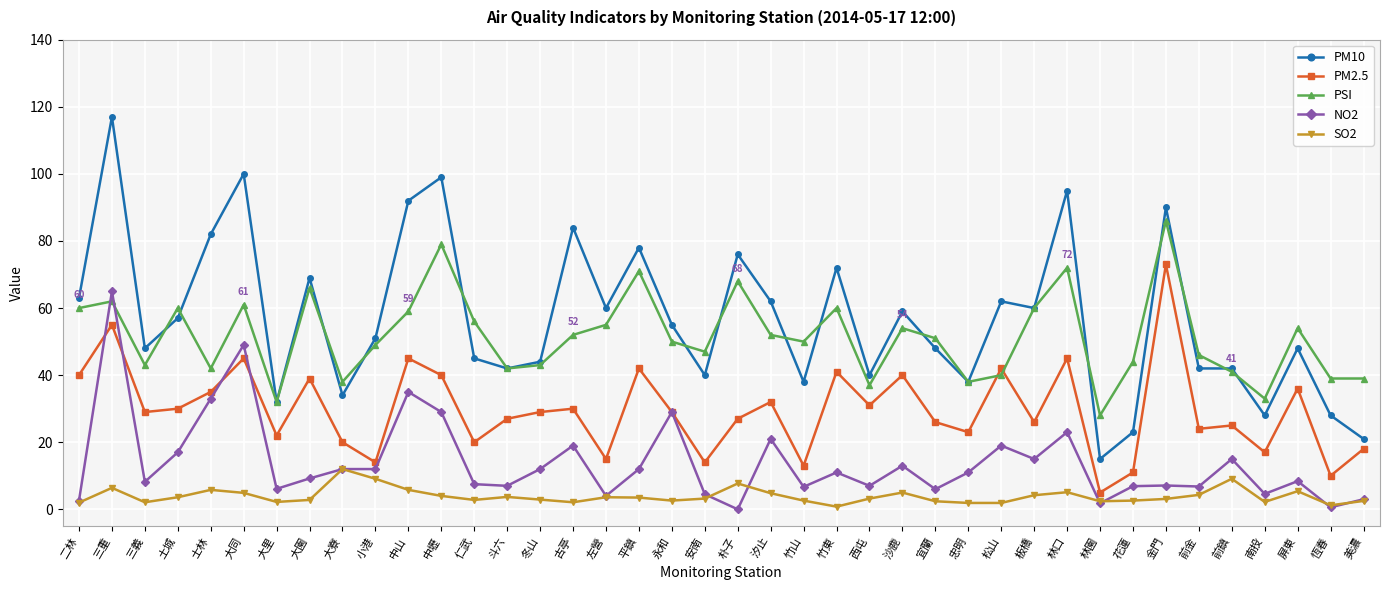

What is the maximum value for NO2?

65.0